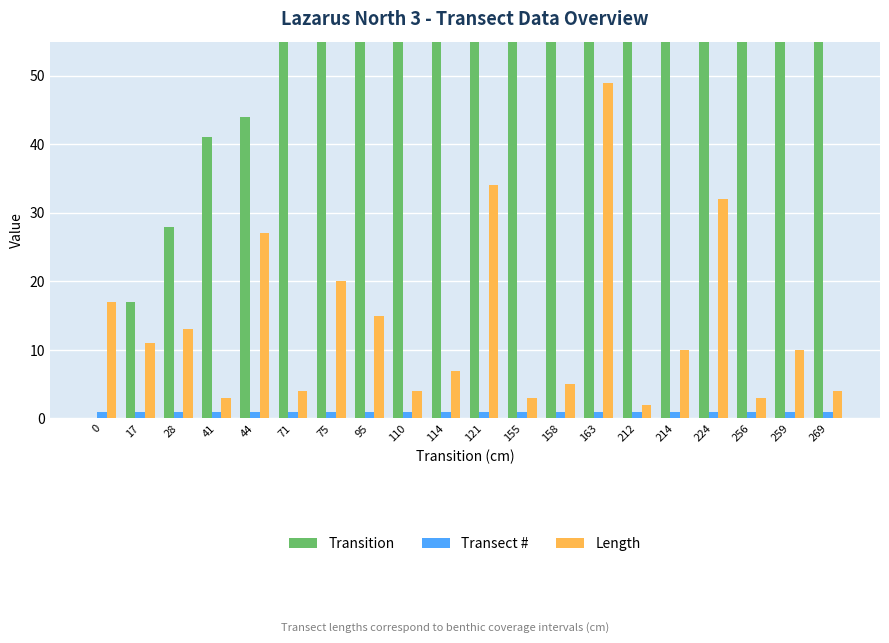

At which category is the sum across all series the highest?

269